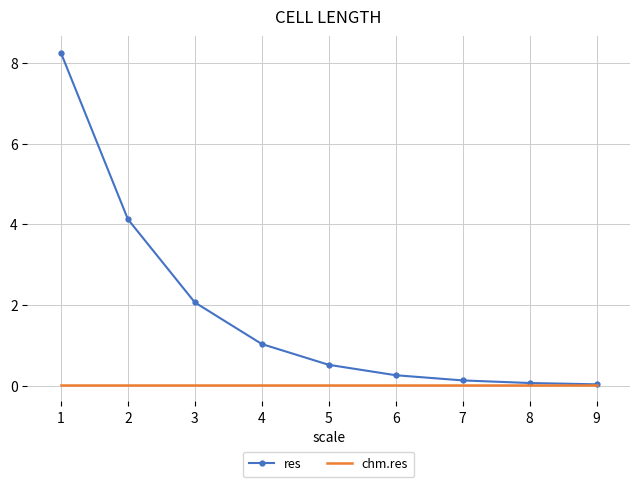

What is the highest value of the res series?

8.3